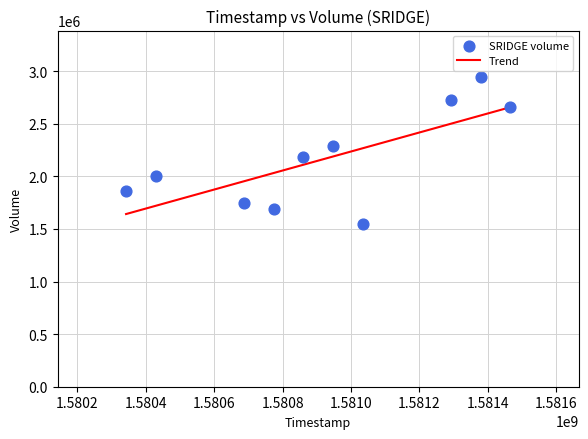

What is the range of X values (max minus min)?

1123200